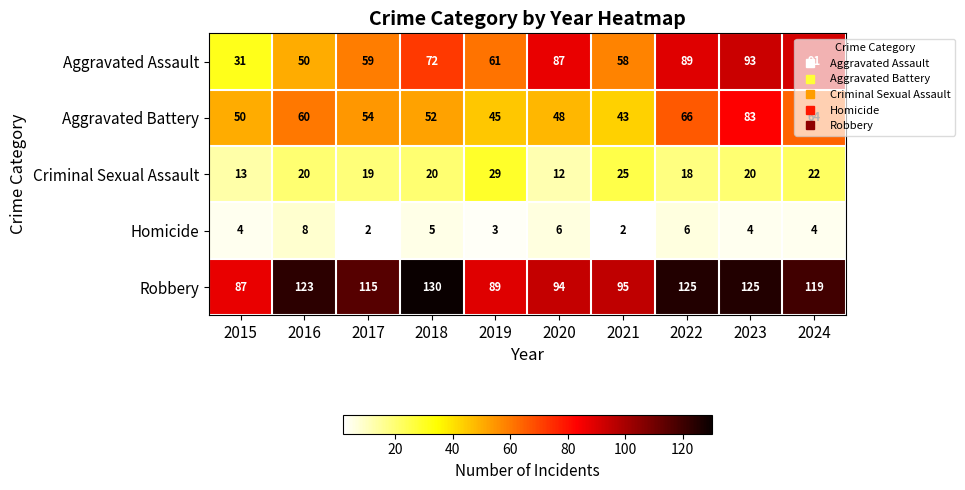

What is the maximum value shown in the chart?

130